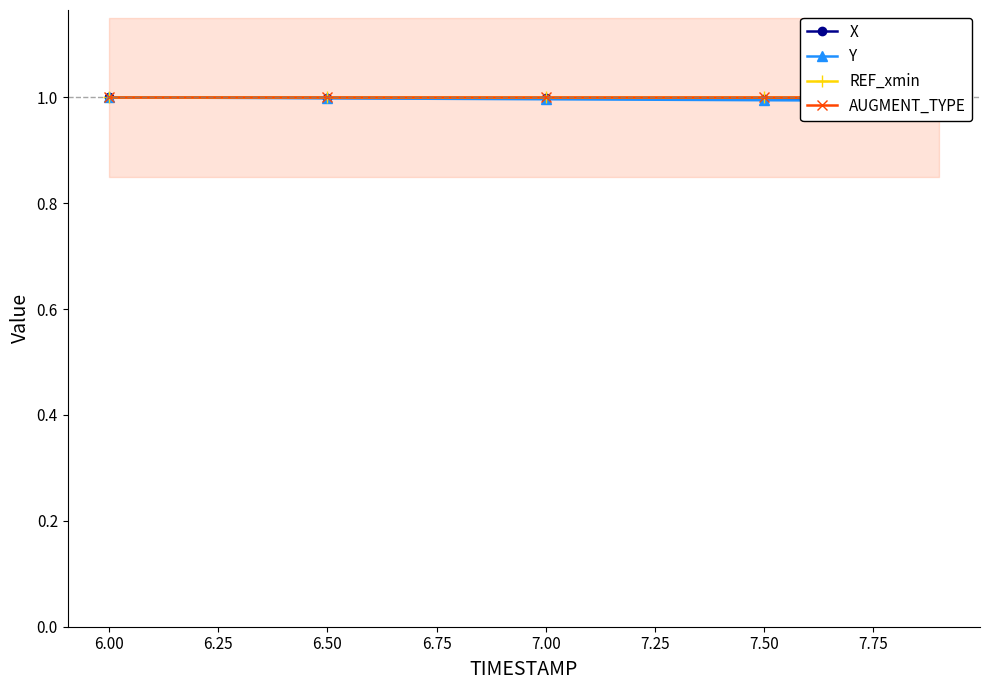

What is the sum of all REF_xmin values?

20.0